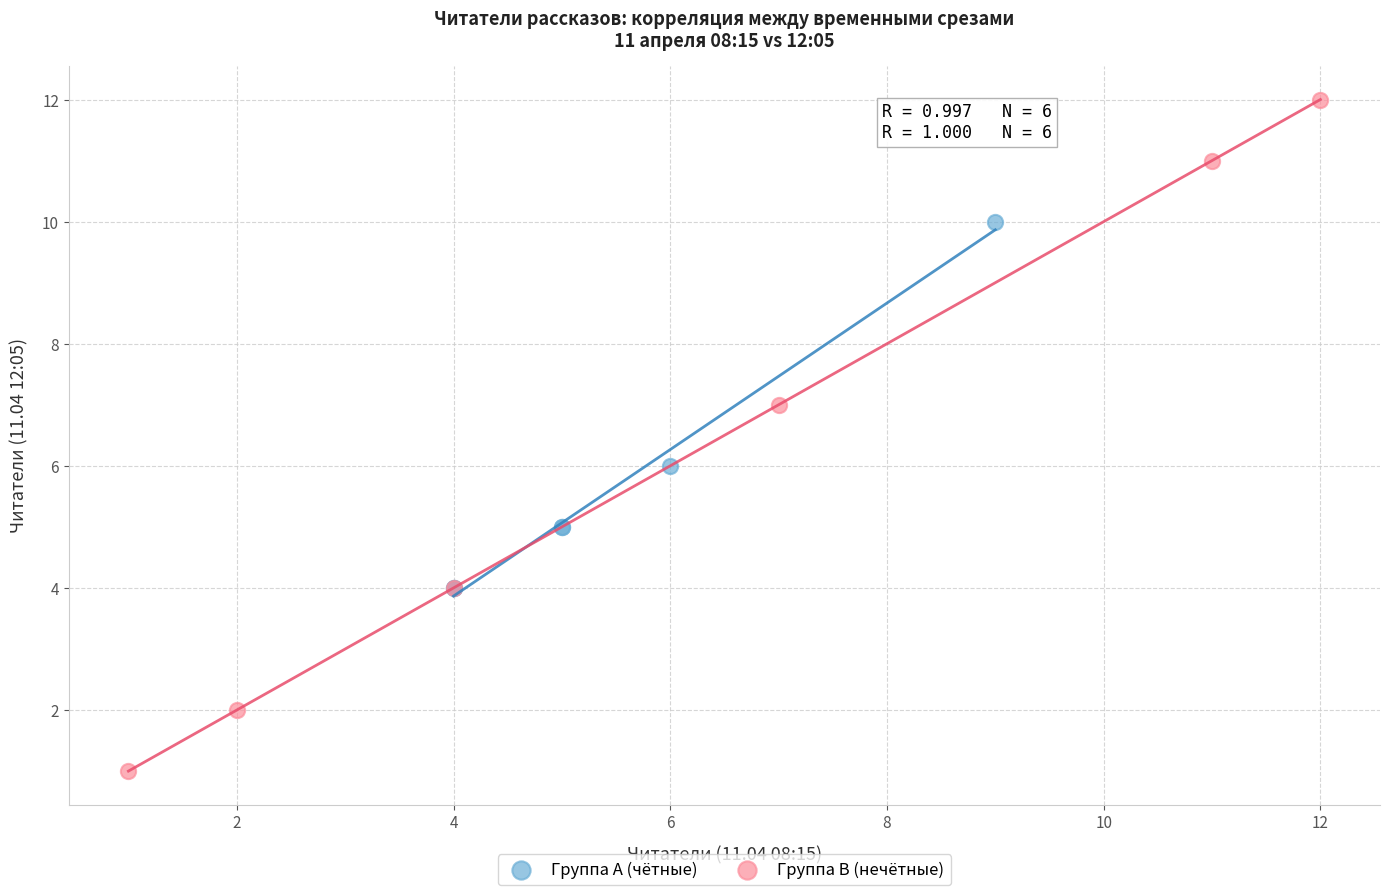

Which series has the largest Y range (max minus min)?

Группа B (нечётные)